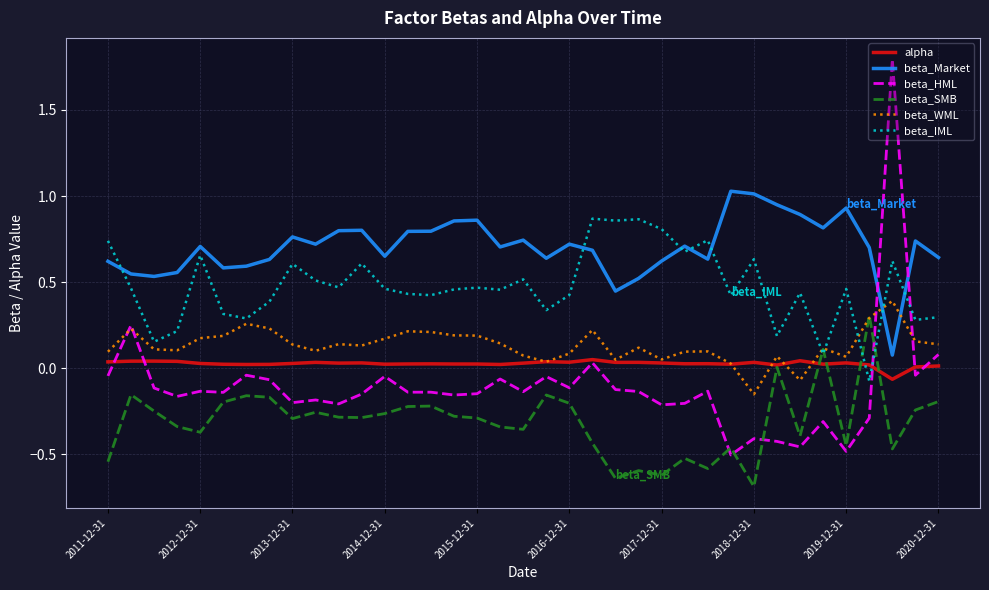

Which series has the largest range (max minus min)?

beta_HML